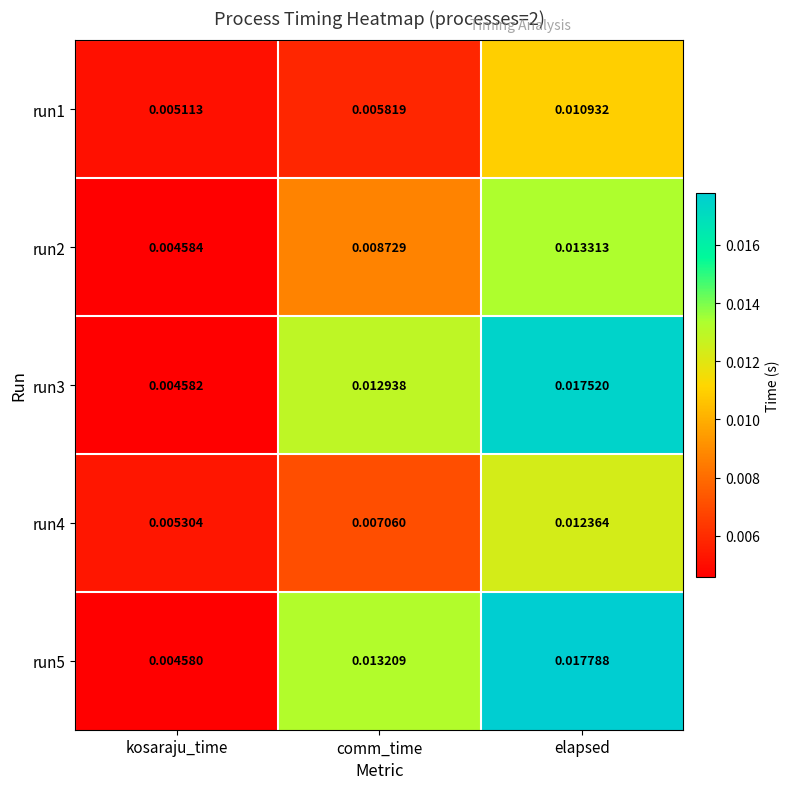

At which label does run3 reach its minimum?

kosaraju_time